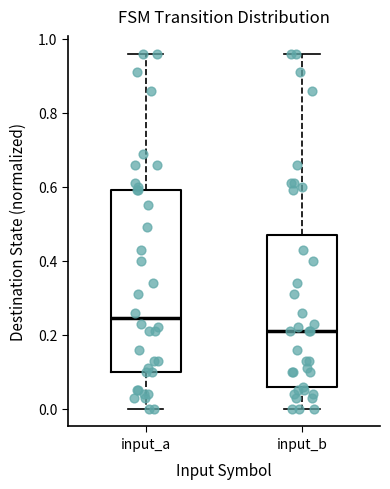

Comparing the boxes themselves (not the whiskers), which one is the tallest?

input_a